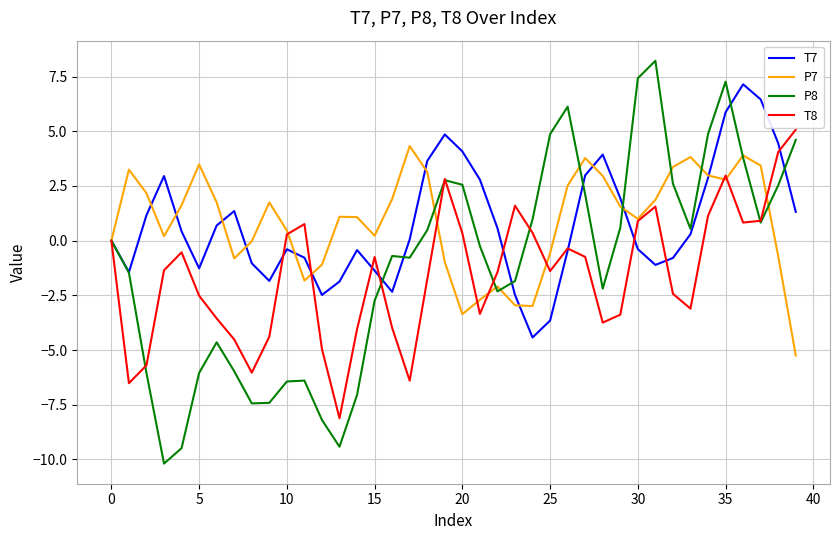

What is the highest value of the T8 series?

5.1